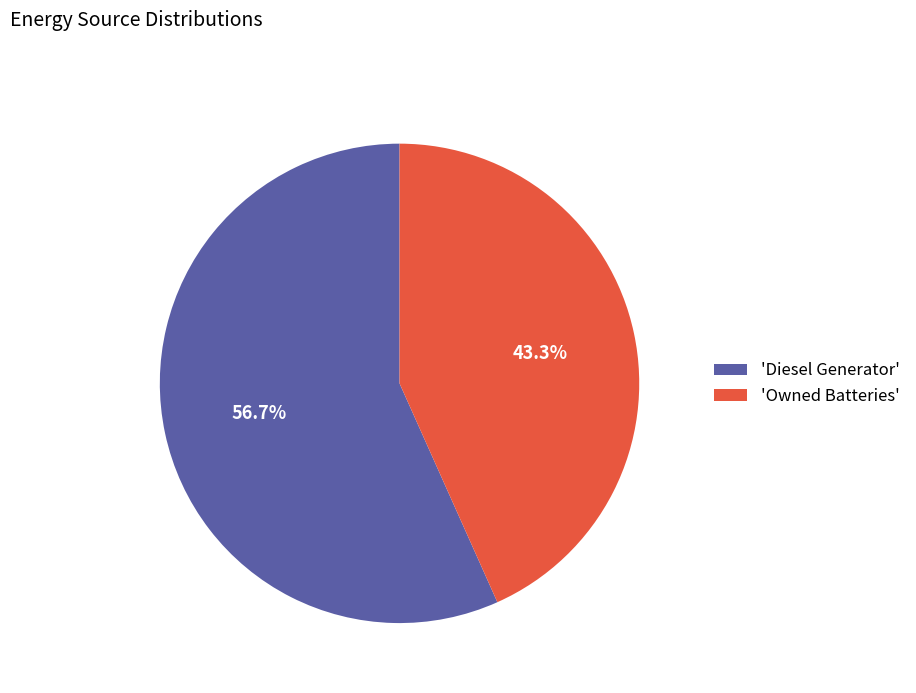

Which slice represents more than half of the pie?

'Diesel Generator'